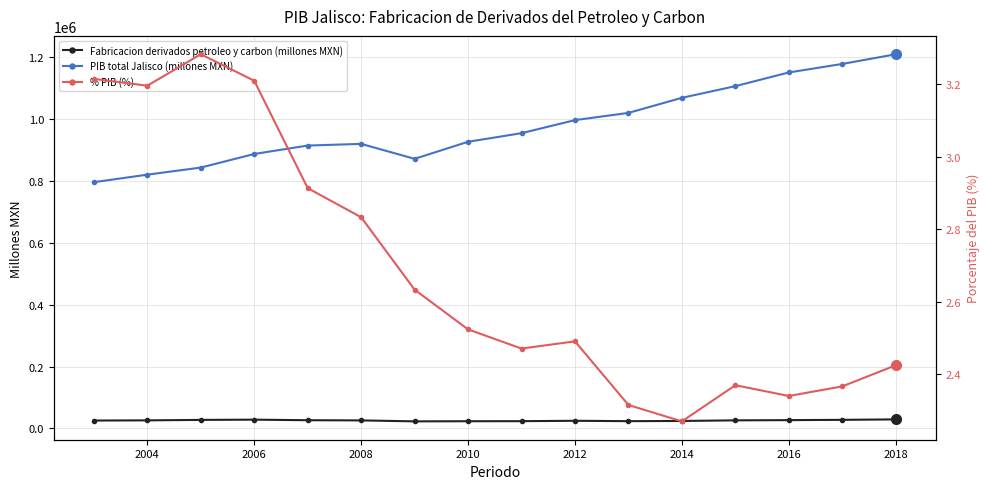

True or false: PIB total Jalisco (millones MXN) has more than 0 interior local peaks.

True